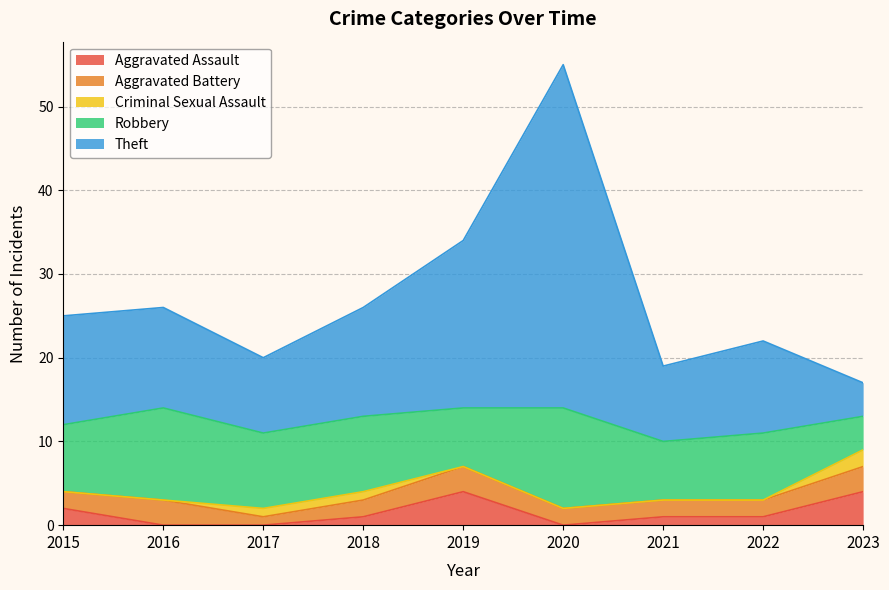

What is the total value across all series at 2015?

25